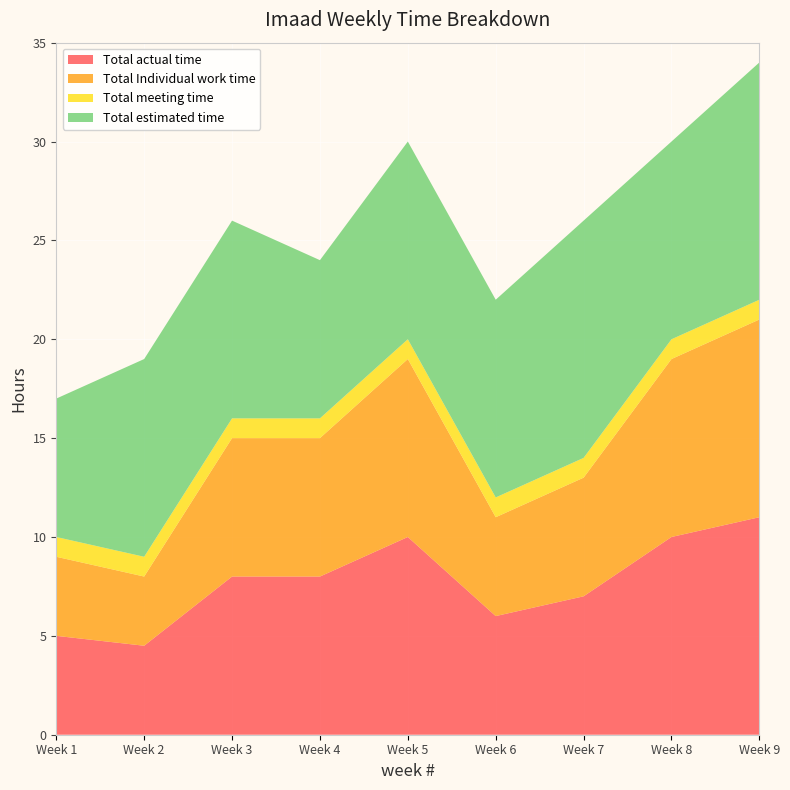

Reading left to right, extract all data points from this chart.

Total actual time: 5.0	4.5	8.0	8.0	10.0	6.0	7.0	10.0	11.0
Total Individual work time: 4.0	3.5	7.0	7.0	9.0	5.0	6.0	9.0	10.0
Total meeting time: 1.0	1.0	1.0	1.0	1.0	1.0	1.0	1.0	1.0
Total estimated time: 7.0	10.0	10.0	8.0	10.0	10.0	12.0	10.0	12.0